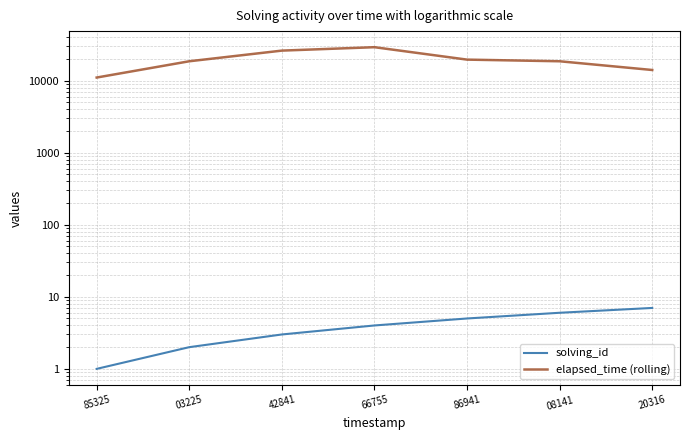

What is the difference between the maximum and minimum values in the elapsed_time (rolling) series?

18000